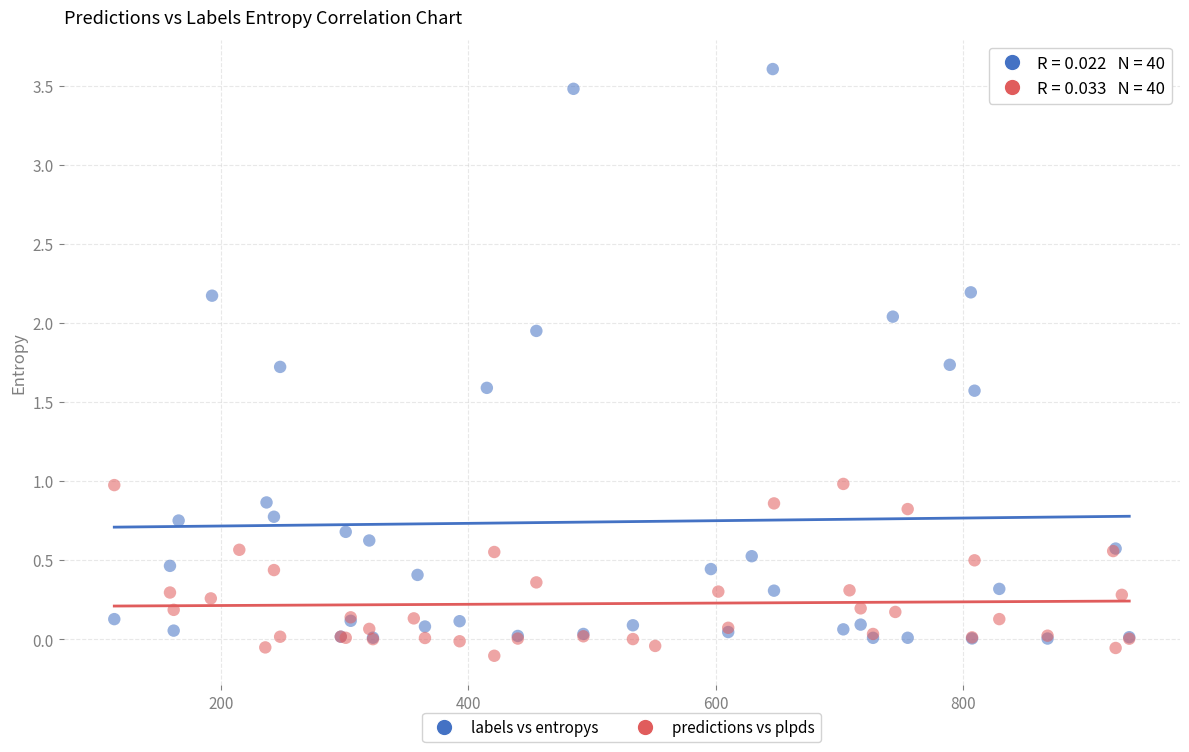

Which series has the widest spread of Y values?

labels vs entropys